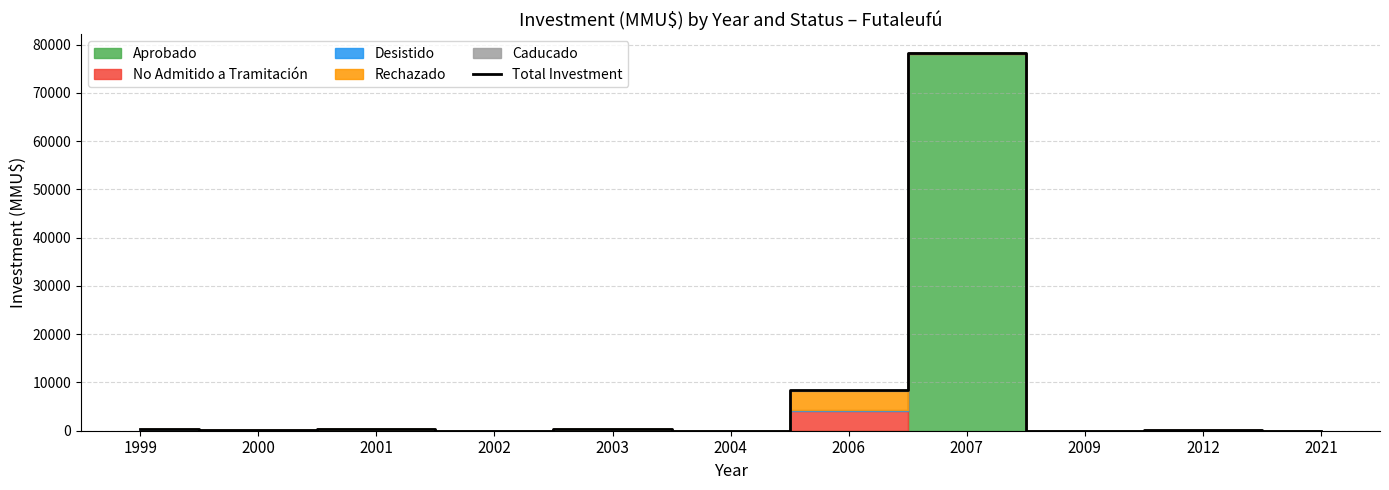

Which label corresponds to the smallest value in the chart?

2004